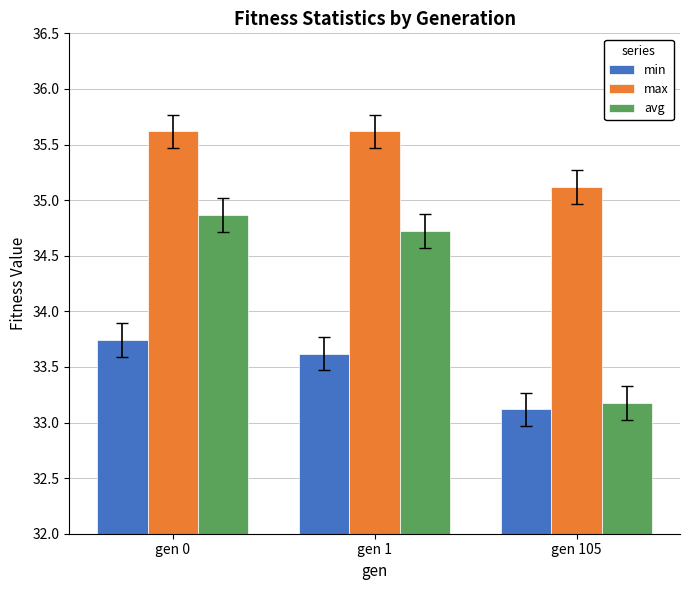

Between gen 0 and gen 1, which series saw the biggest shift?

avg